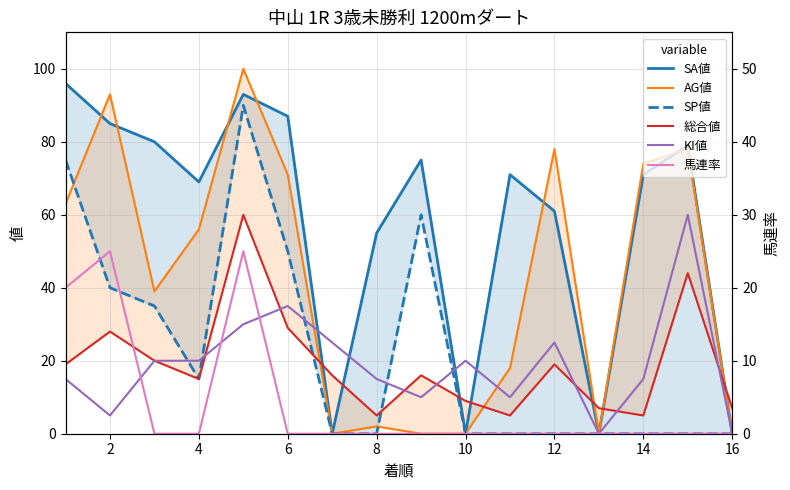

Does the chart display data point markers on the line(s)?

No